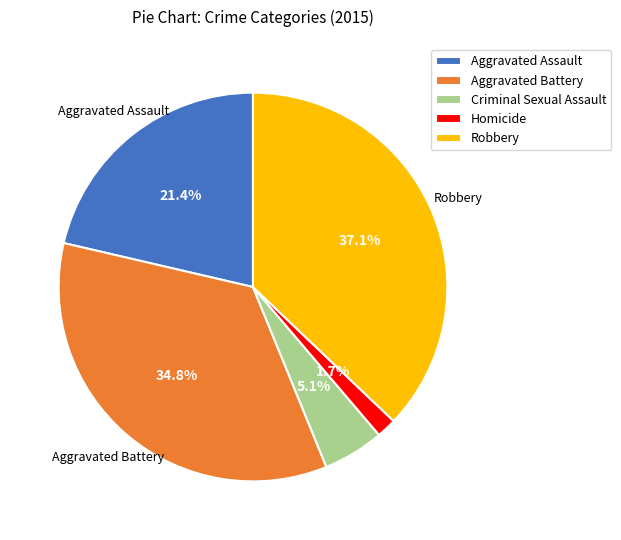

How many segments does this pie chart have?

5